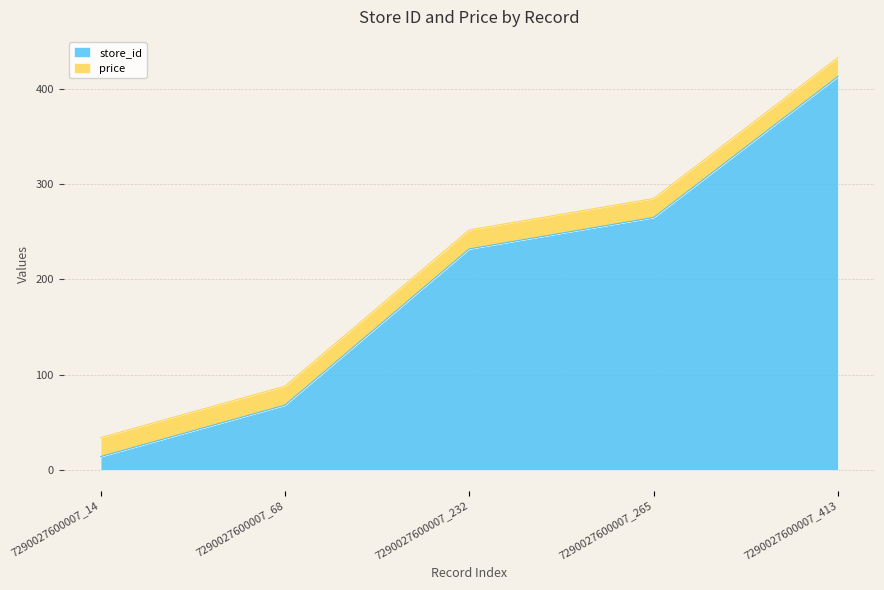

Rank the categories by value from highest to lowest.

7290027600007_413, 7290027600007_265, 7290027600007_232, 7290027600007_68, 7290027600007_14